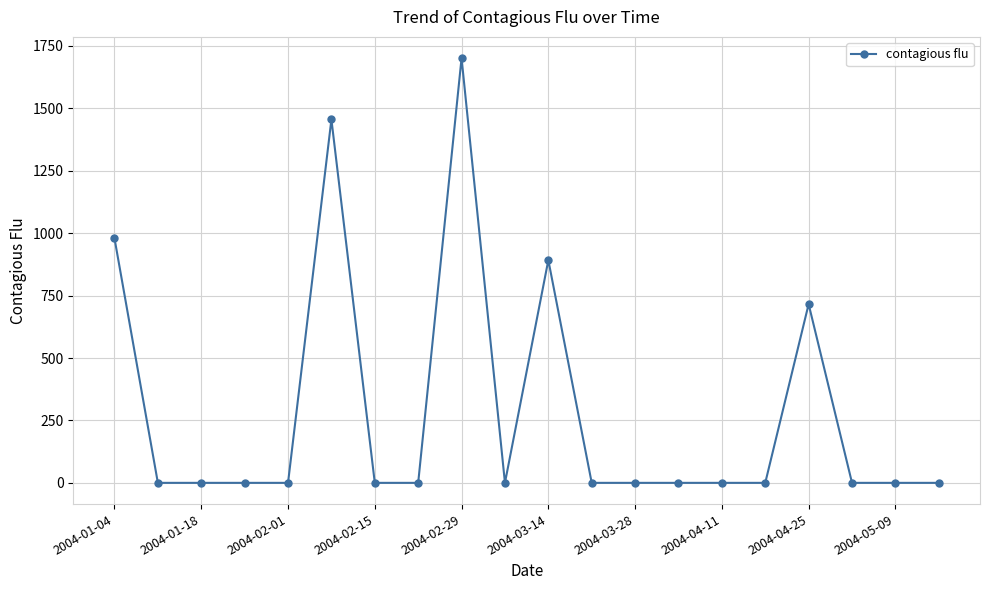

What is the maximum value shown in the chart?

1701.1